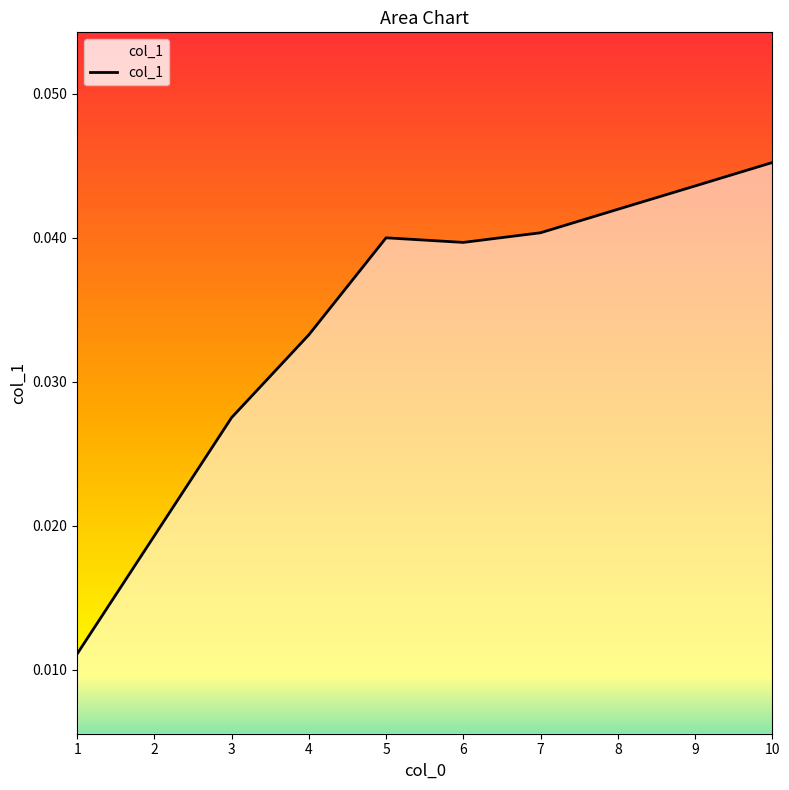

The value at 4 is 0.1. True or false?

False